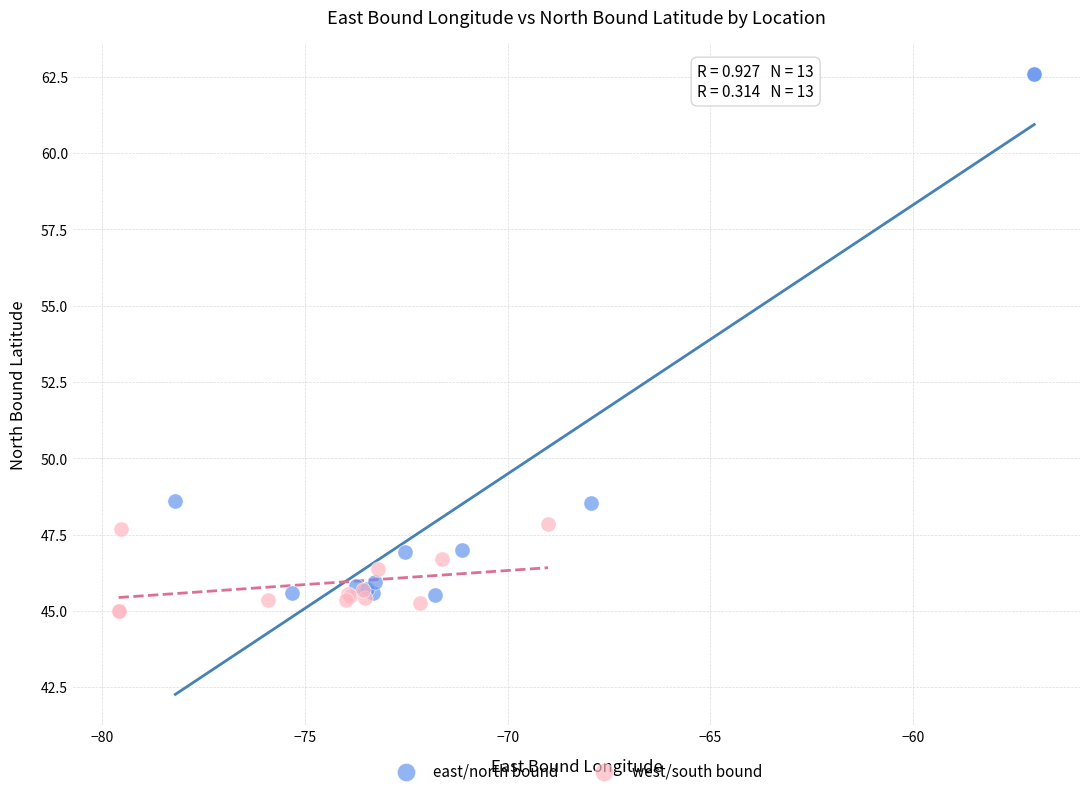

Which series has the widest spread of Y values?

east/north bound